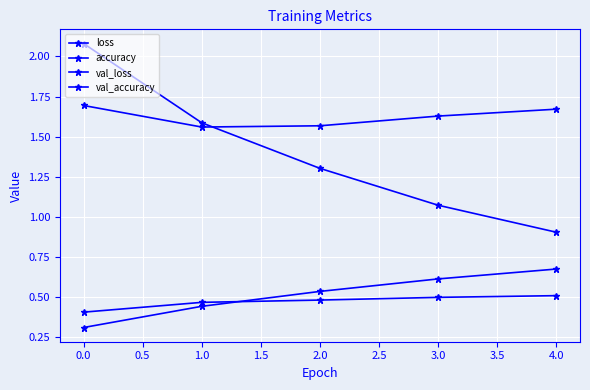

How many lines are shown in the chart?

4